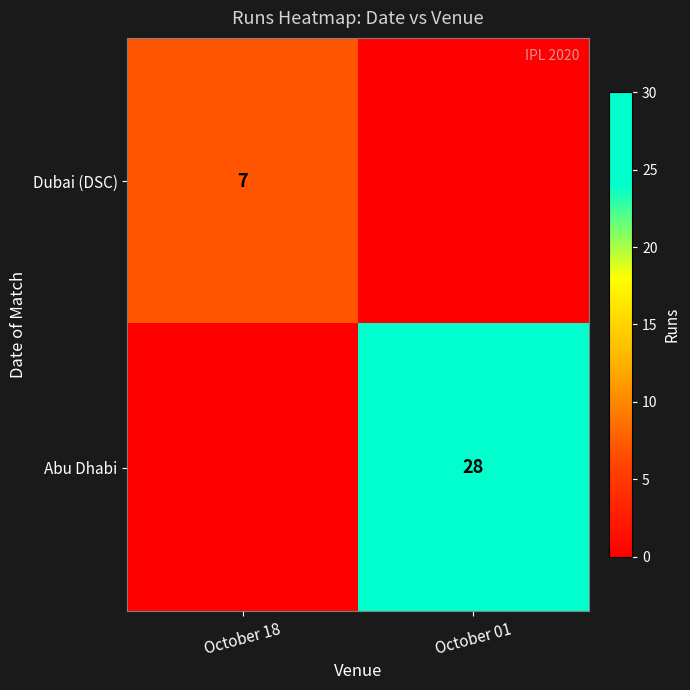

Is the value of Dubai (DSC) at October 18 greater than the value of Abu Dhabi at October 01?

No